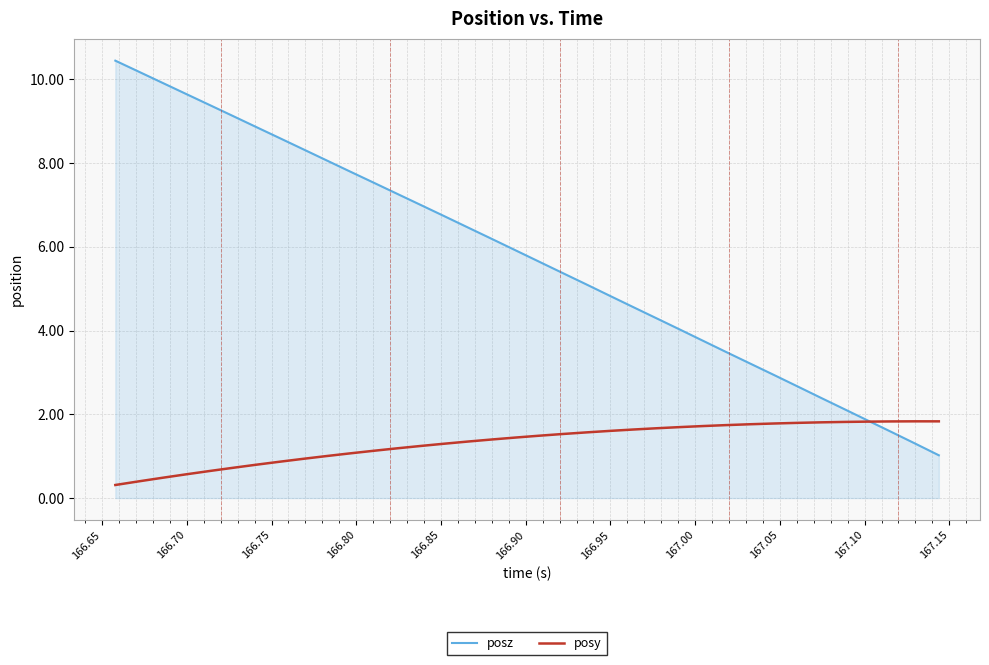

Does the chart display data point markers on the line(s)?

No